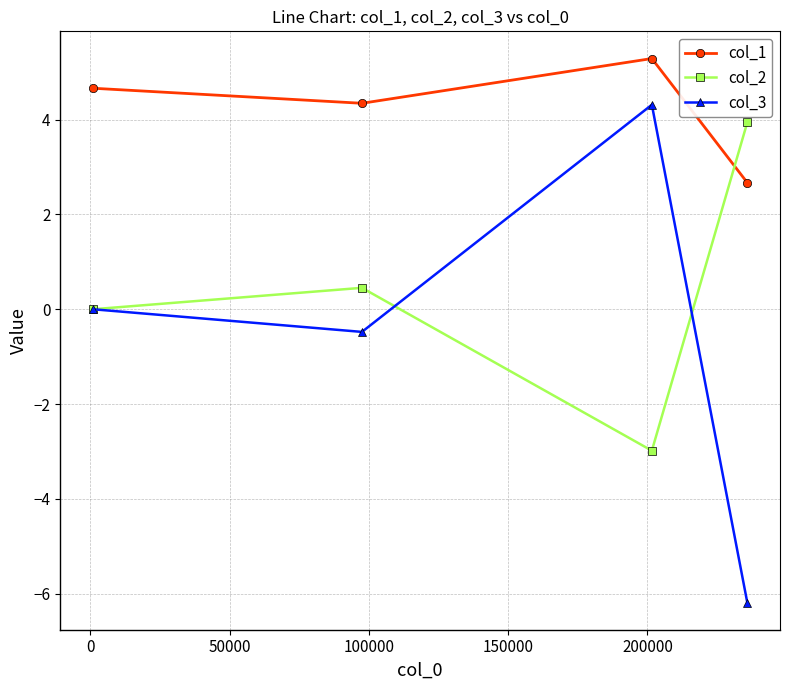

In col_1, how many points are higher than both neighbors (excluding endpoints)?

1